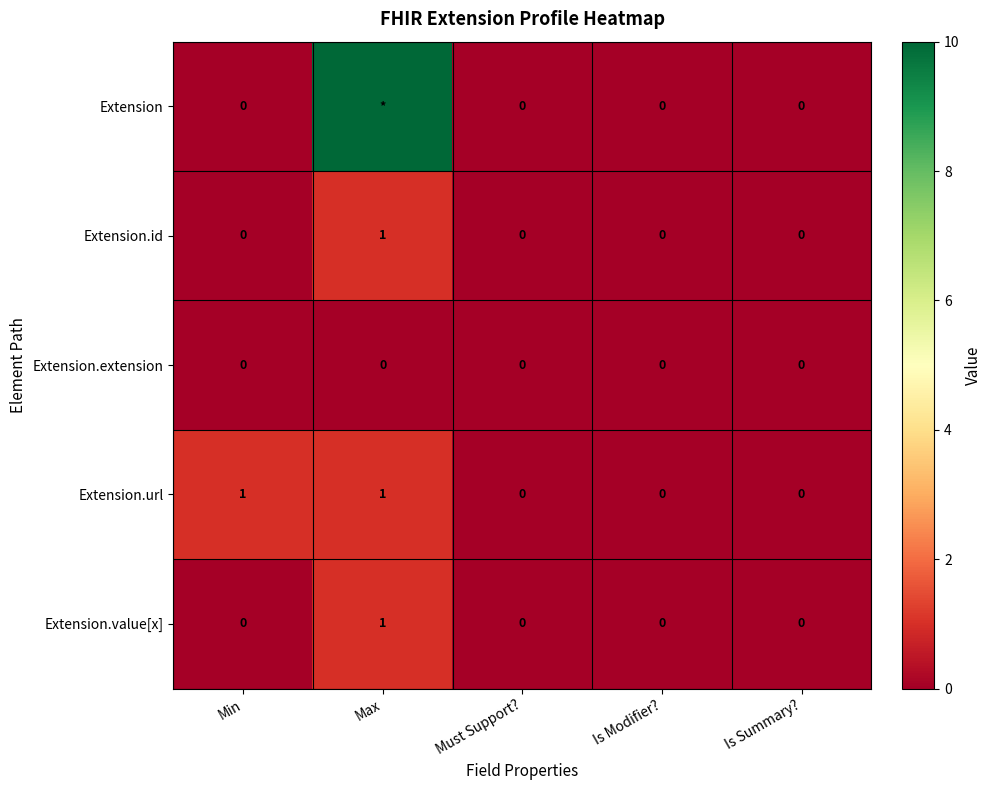

Which series changed the most between Min and Is Modifier??

Extension.url